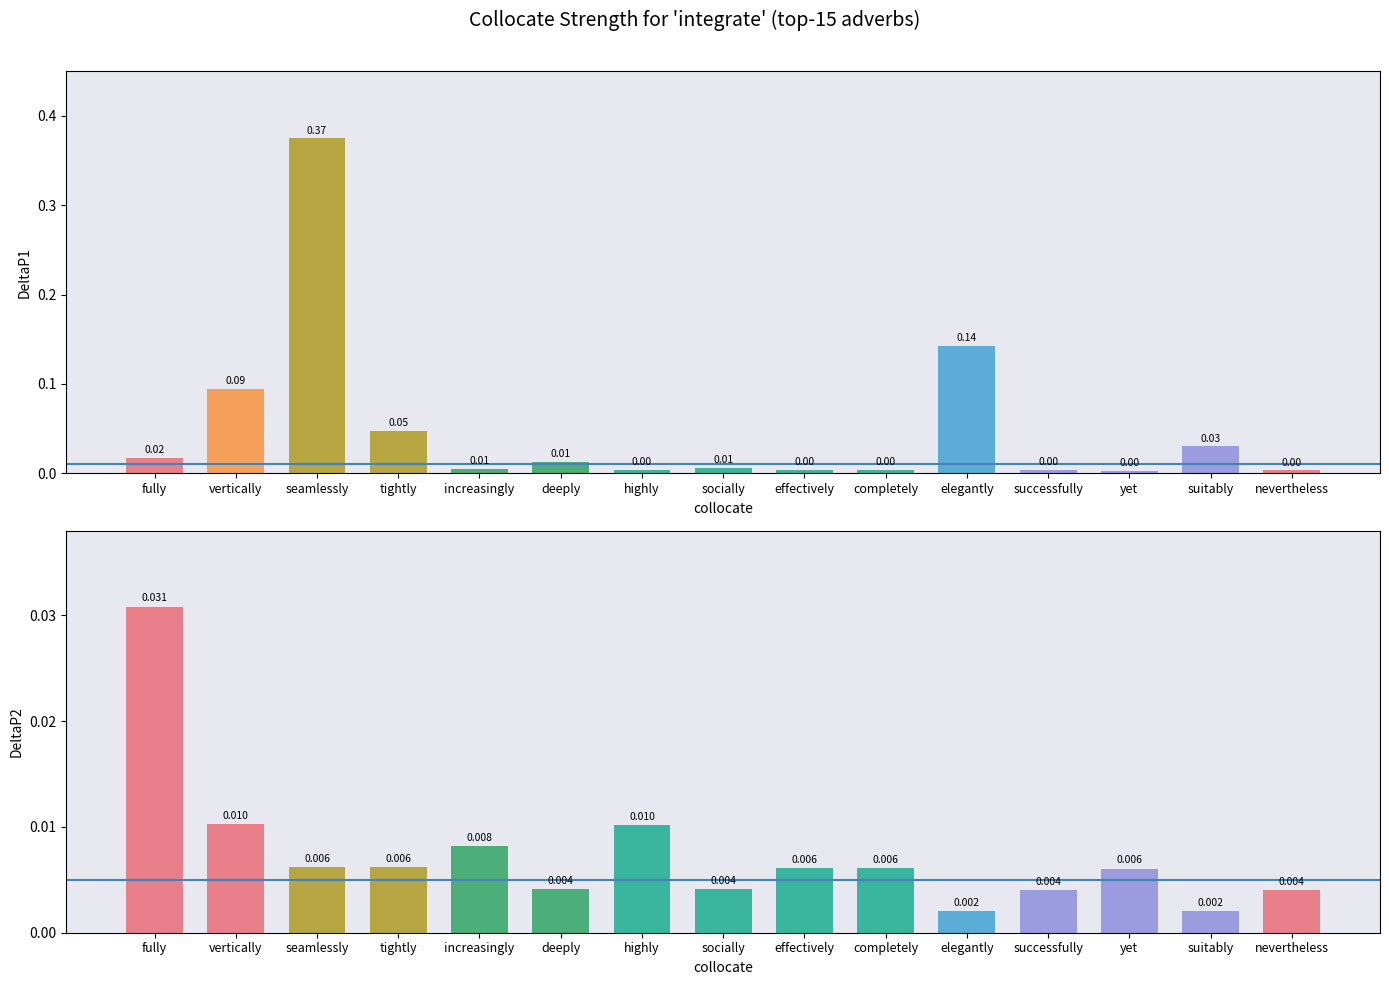

What is the maximum value shown in the chart?

0.4